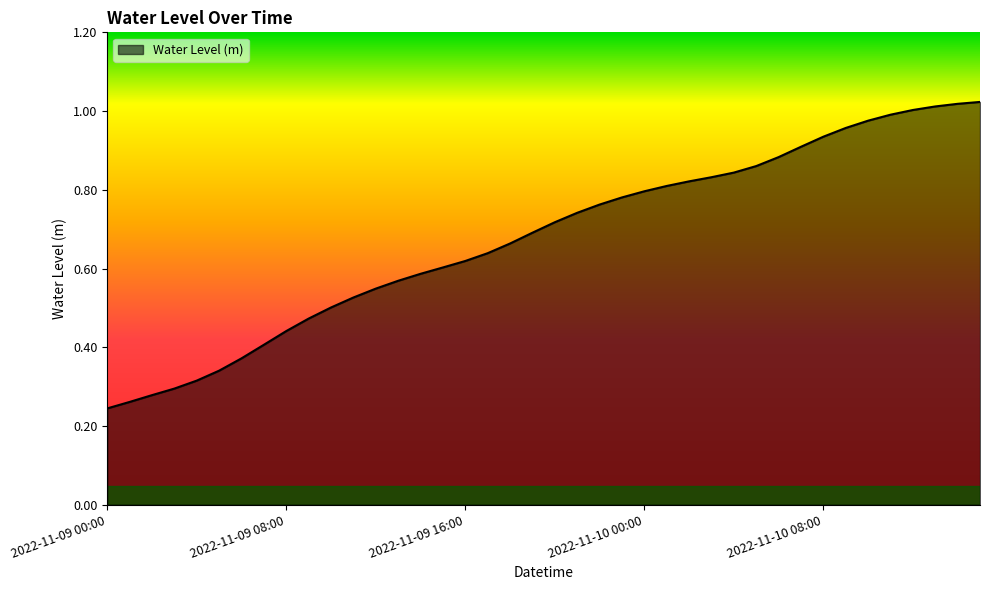

What is the label of the 27th point from the right?

2022-11-09 13:00